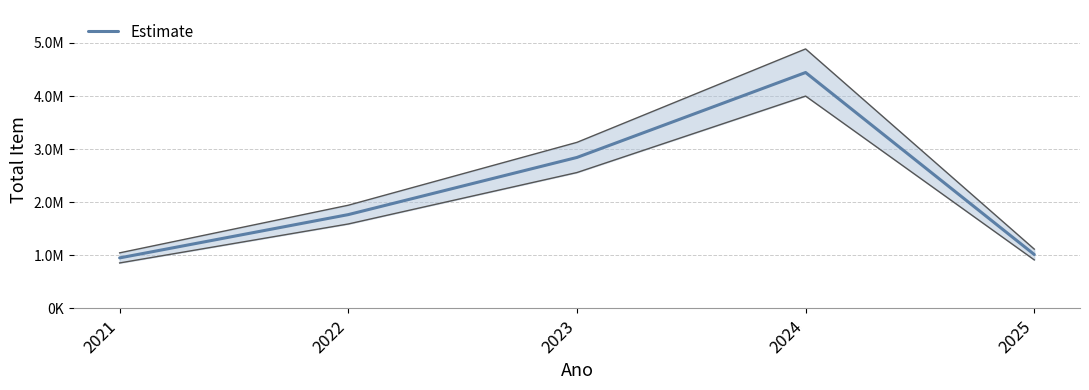

The value at 2025 is 1436726.4. True or false?

False